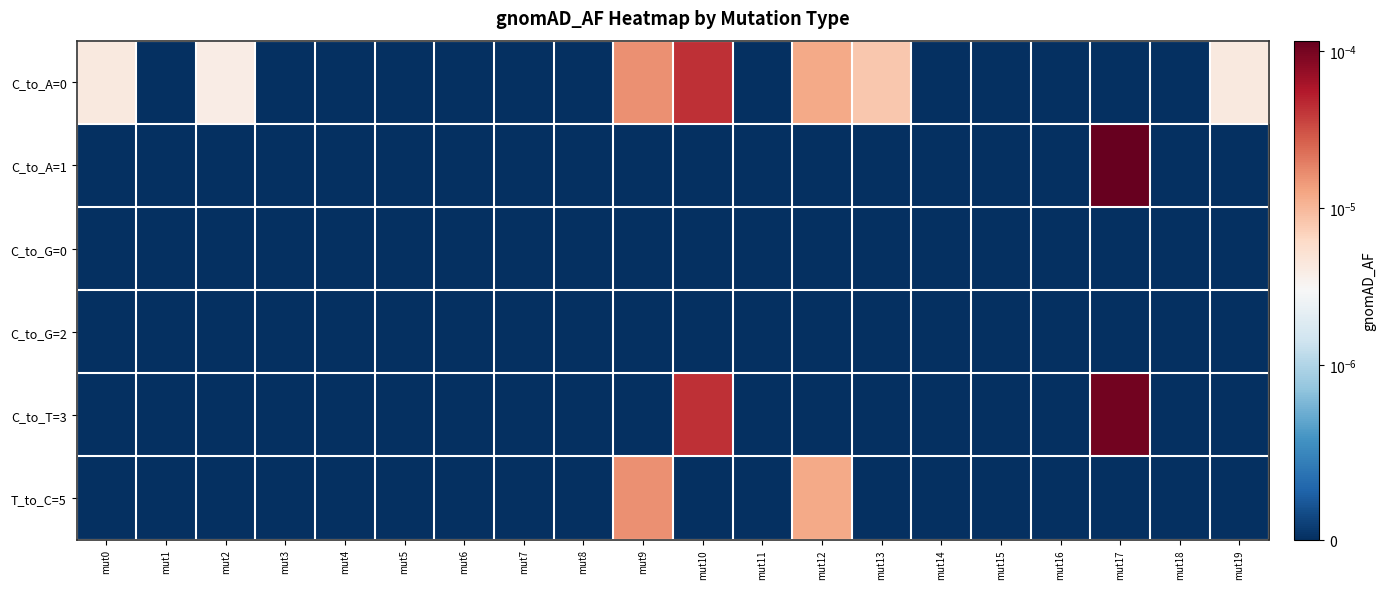

At how many categories does at least one series exceed 0?

8